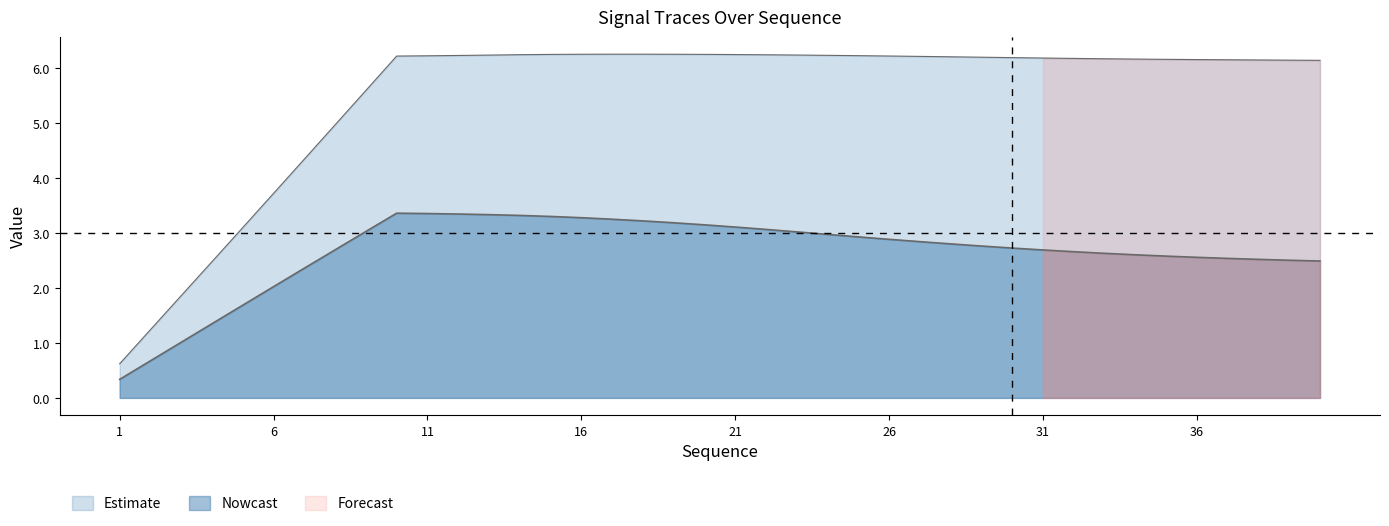

At which label is x closest to 1?

3